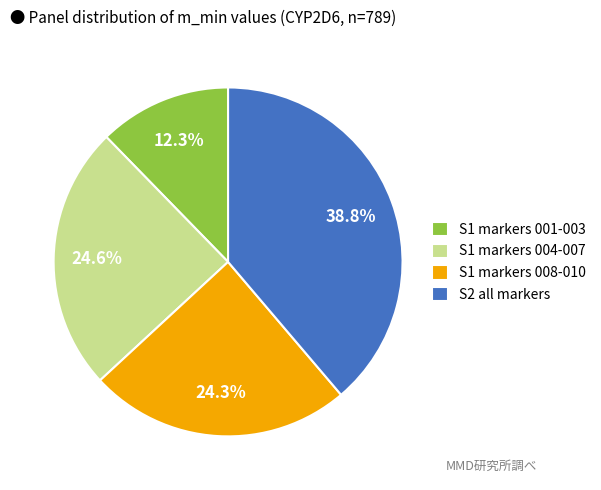

Does any single category account for the majority?

No